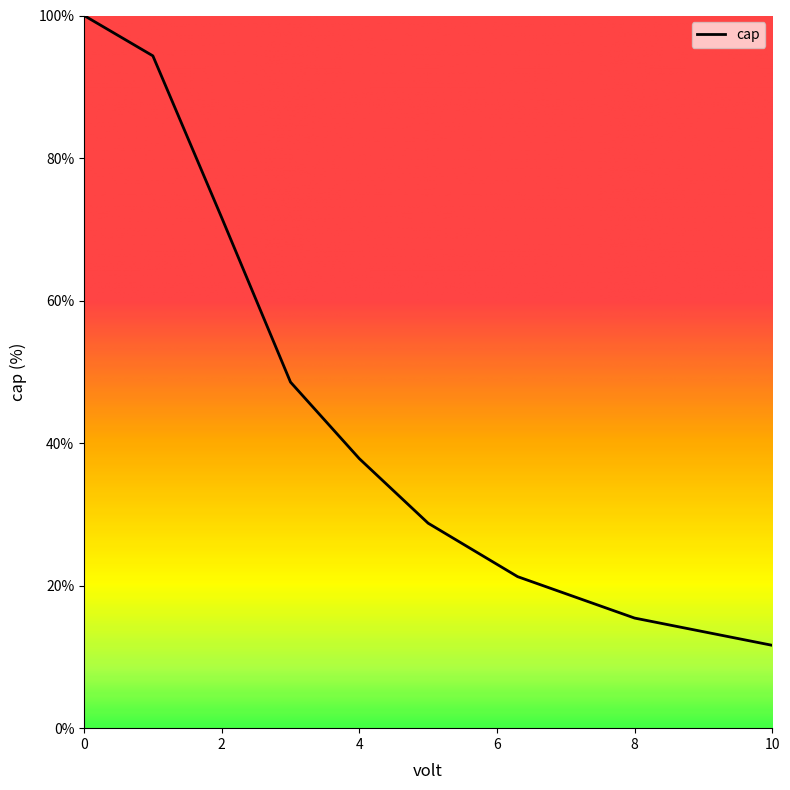

What is the maximum value shown in the chart?

100.0